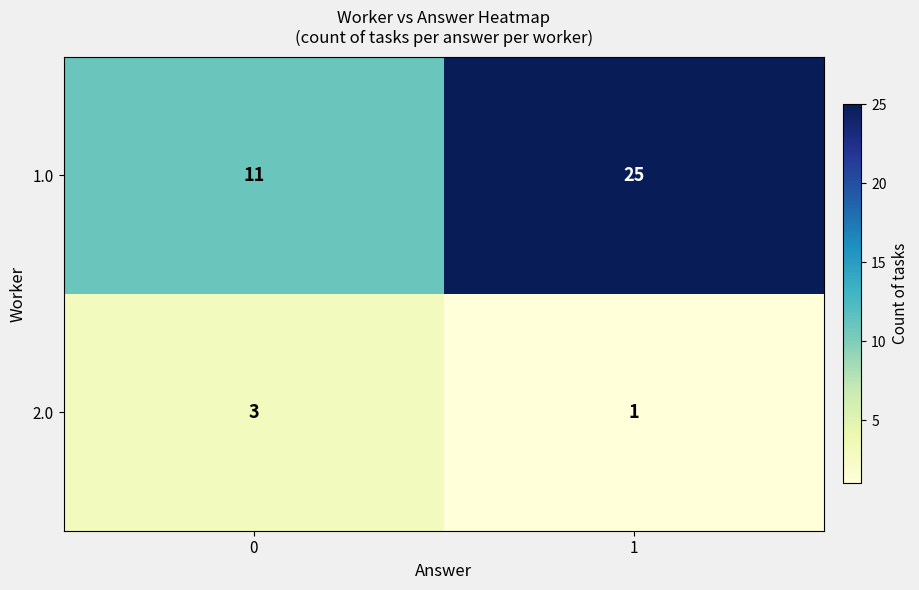

Reading left to right, extract all data points from this chart.

1.0: 0=11	1=25
2.0: 0=3	1=1